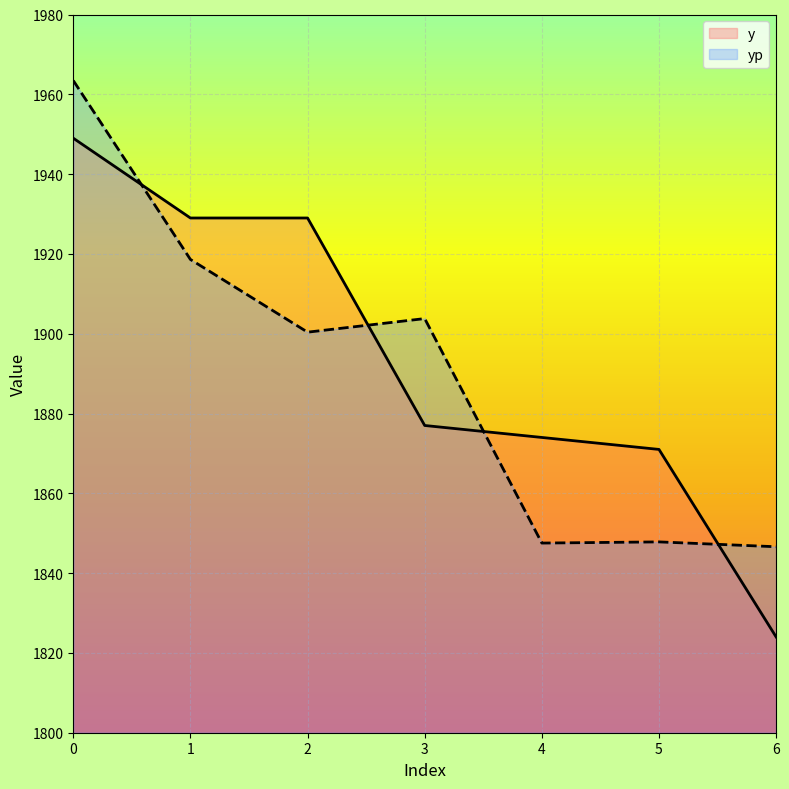

What is the difference between the highest and lowest values at 6?

22.6